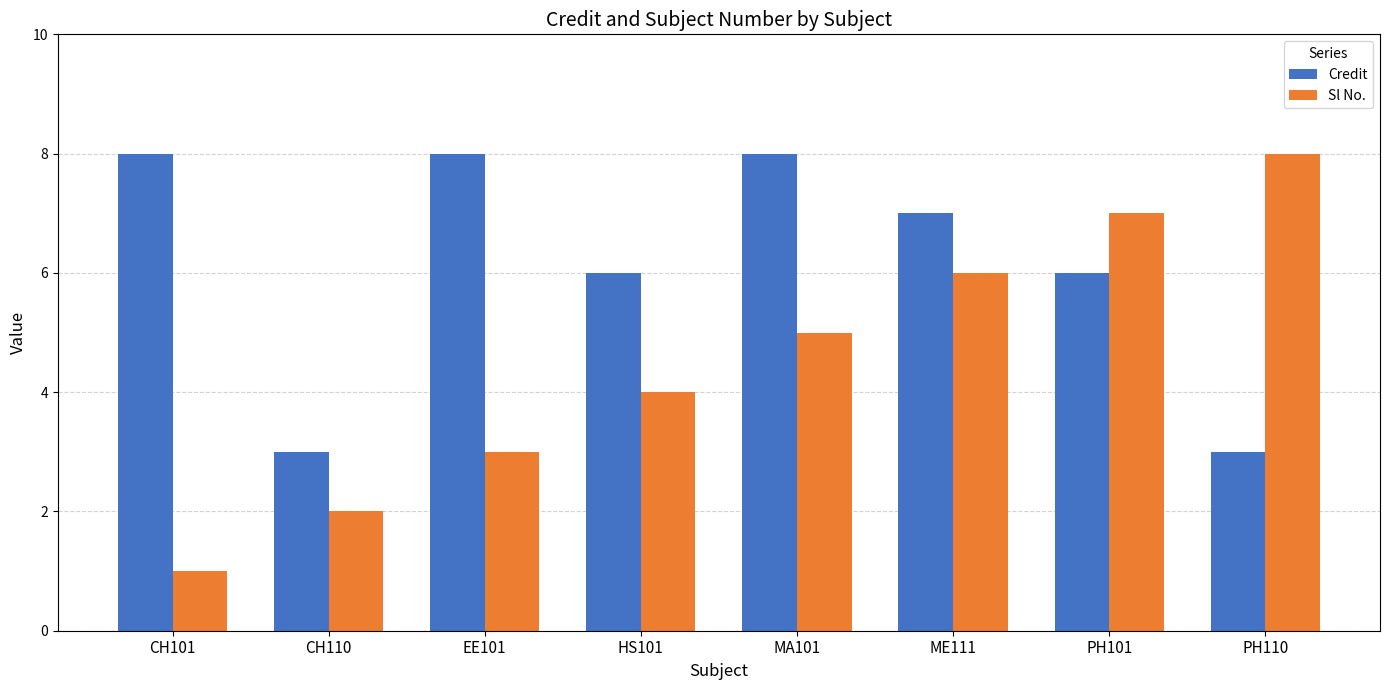

How many values in the Credit series are below 7?

4